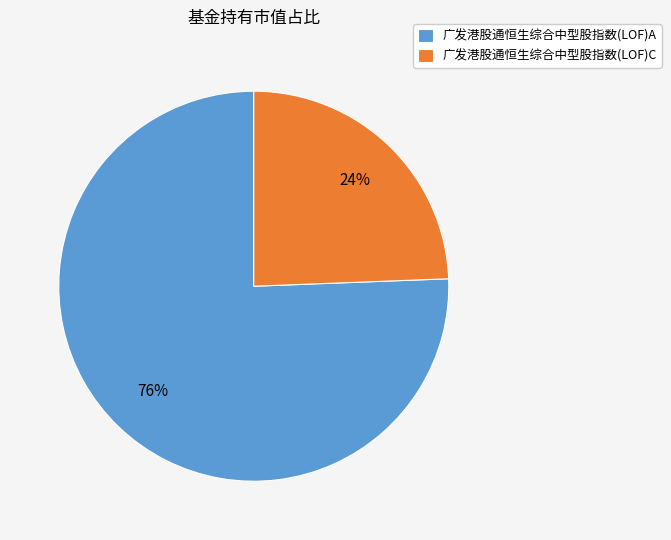

Is there a majority slice in this chart?

Yes